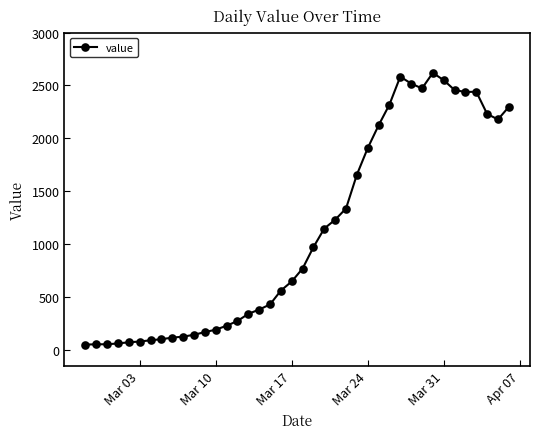

What is the average value?

1112